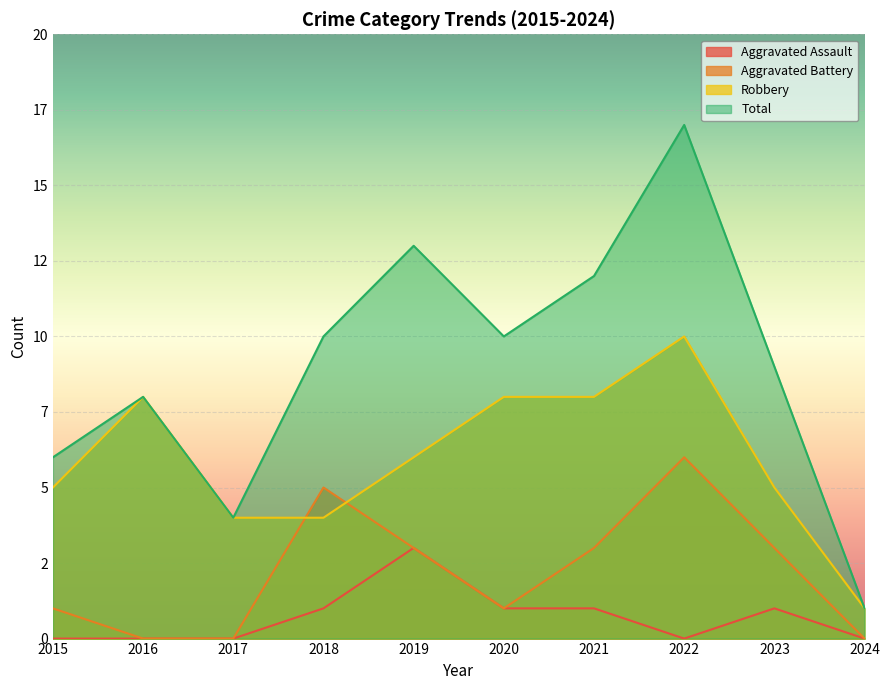

True or false: Robbery has a value of 1 at 2019.

False